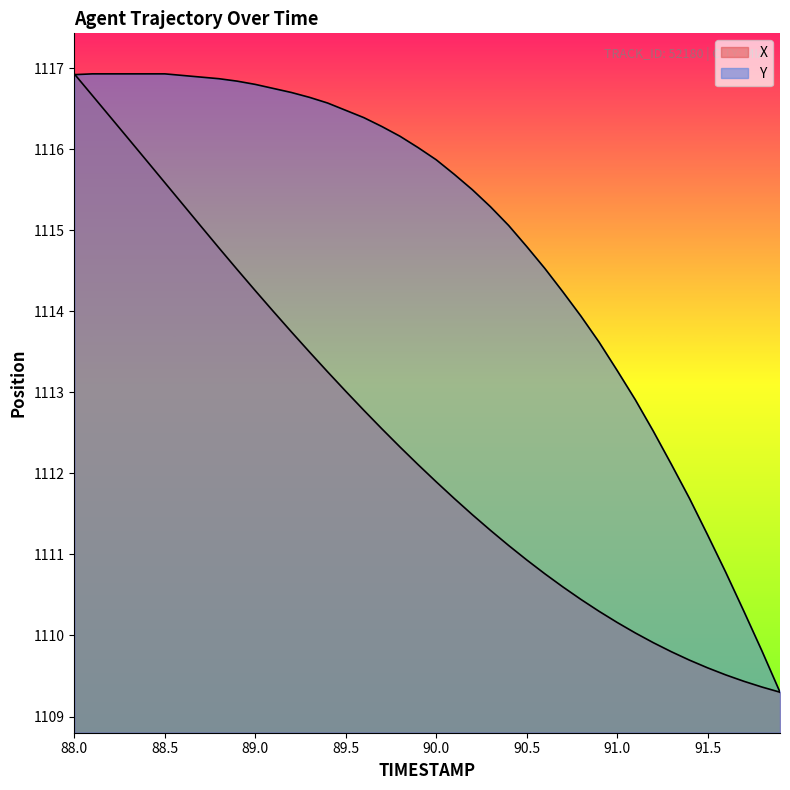

Between which two adjacent categories do Y and X first intersect?

88.0 and 88.1